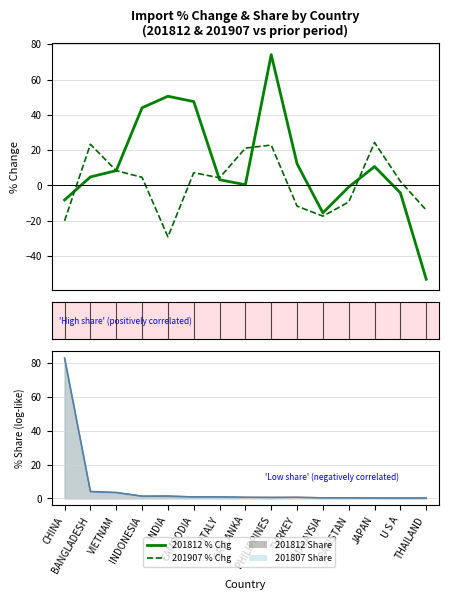

Reading right to left, what are all the values shown in this chart?

201812 % Chg: THAILAND=-53.2	U S A=-4.2	JAPAN=10.7	PAKISTAN=-0.9	MALAYSIA=-15.6	TURKEY=12.2	PHILIPPINES=74.1	SRI LANKA=0.4	ITALY=3.2	CAMBODIA=47.5	INDIA=50.5	INDONESIA=44.0	VIETNAM=8.4	BANGLADESH=4.8	CHINA=-8.3
201907 % Chg: THAILAND=-14.0	U S A=2.3	JAPAN=24.3	PAKISTAN=-9.4	MALAYSIA=-17.4	TURKEY=-11.8	PHILIPPINES=22.9	SRI LANKA=21.2	ITALY=4.3	CAMBODIA=7.2	INDIA=-29.2	INDONESIA=4.6	VIETNAM=8.3	BANGLADESH=23.3	CHINA=-20.1